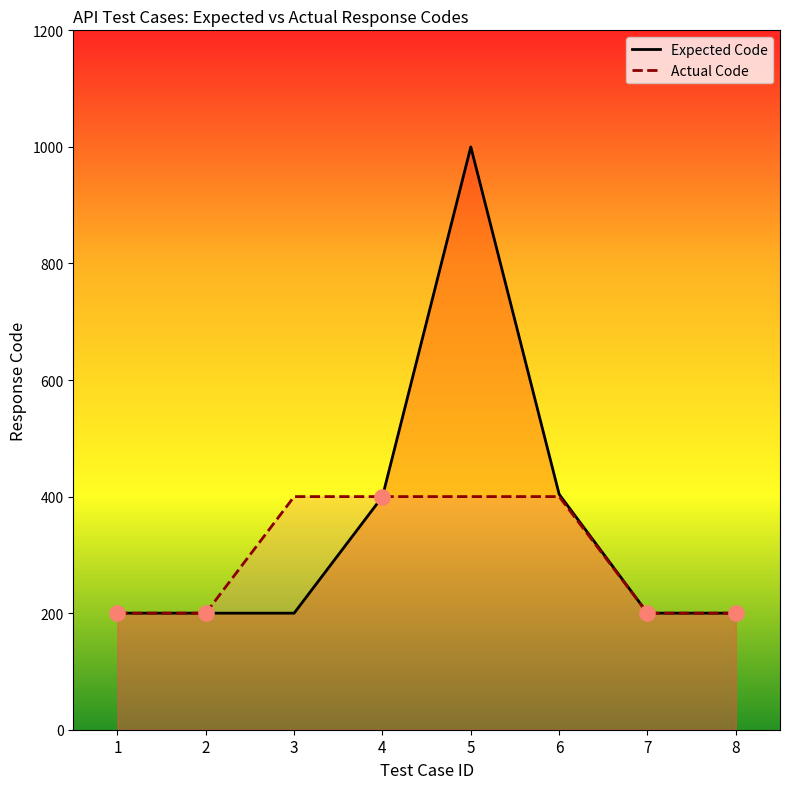

At how many categories does at least one series exceed 285?

4